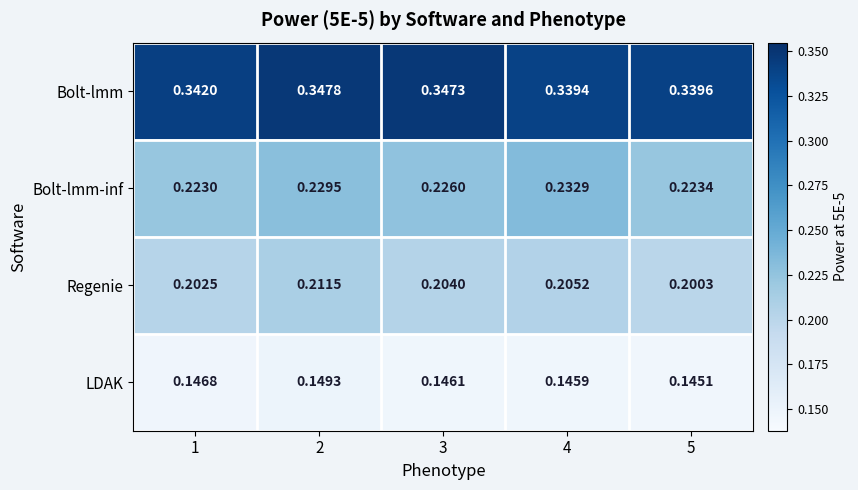

Count the number of data series in this chart.

4